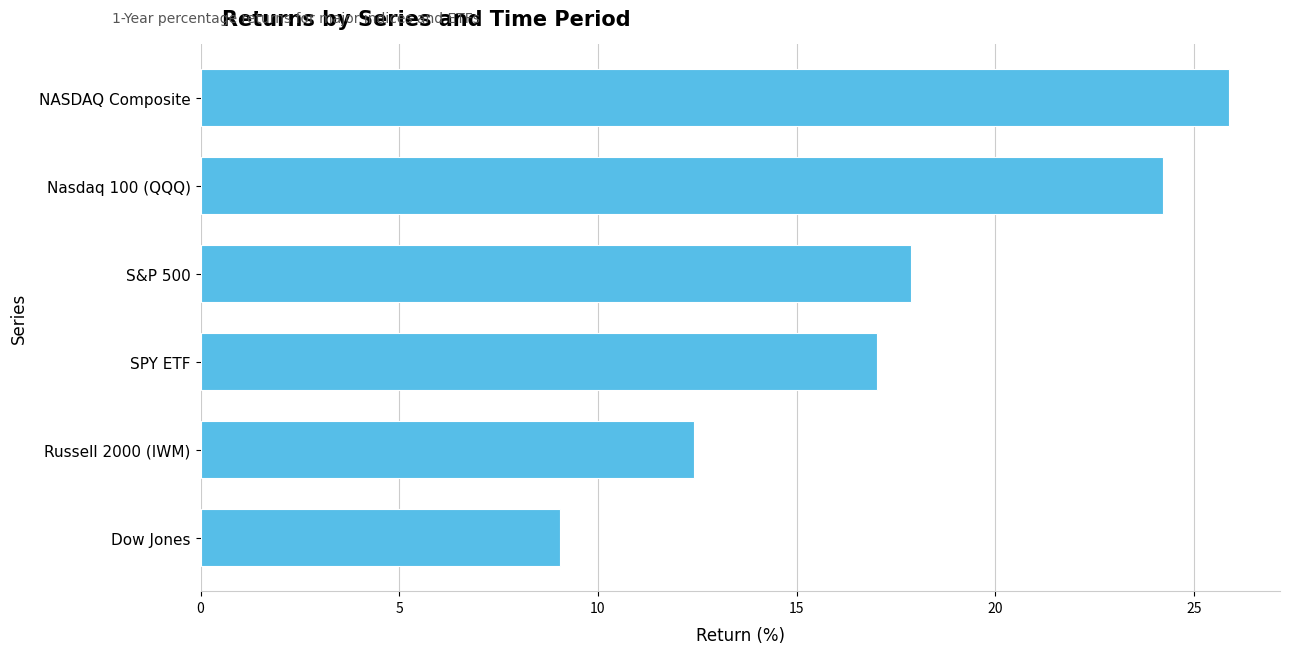

Reading bottom to top, list all the values displayed in this chart.

Dow Jones=9.0	Russell 2000 (IWM)=12.4	SPY ETF=17.0	S&P 500=17.9	Nasdaq 100 (QQQ)=24.2	NASDAQ Composite=25.9